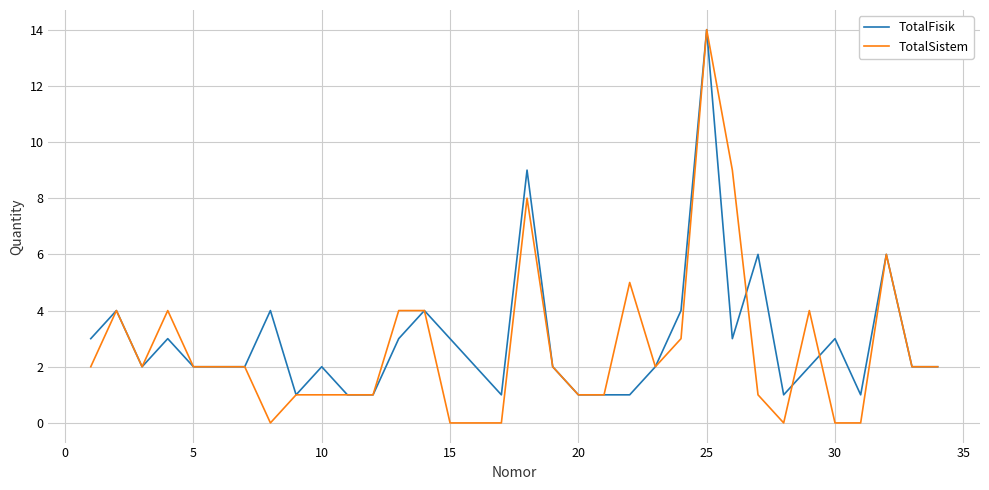

Which series has the widest spread of values?

TotalSistem